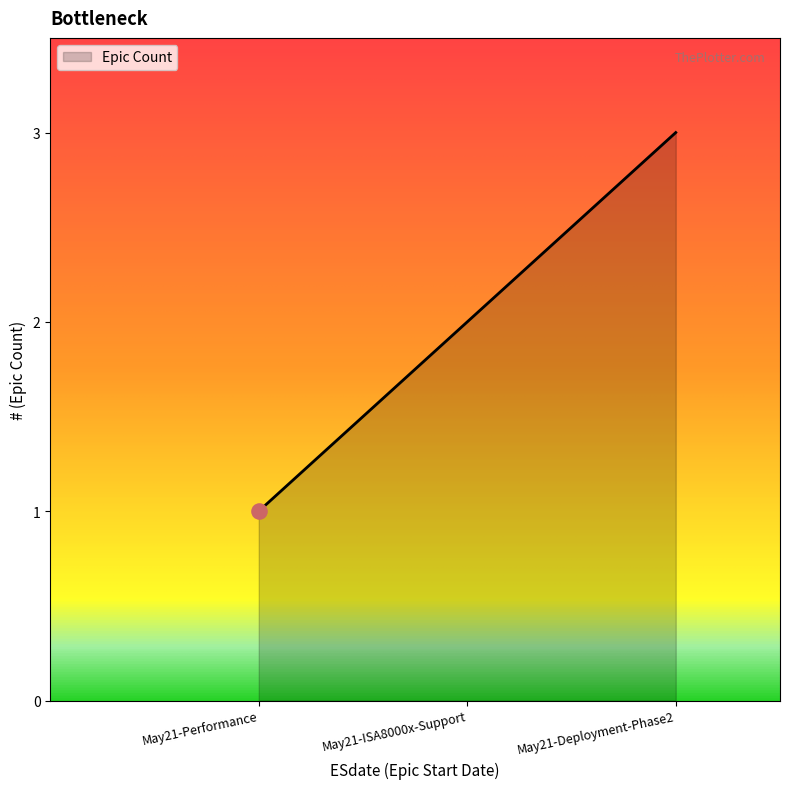

Approximately how many times larger is the value at May21-ISA8000x-Support compared to May21-Performance?

2.0